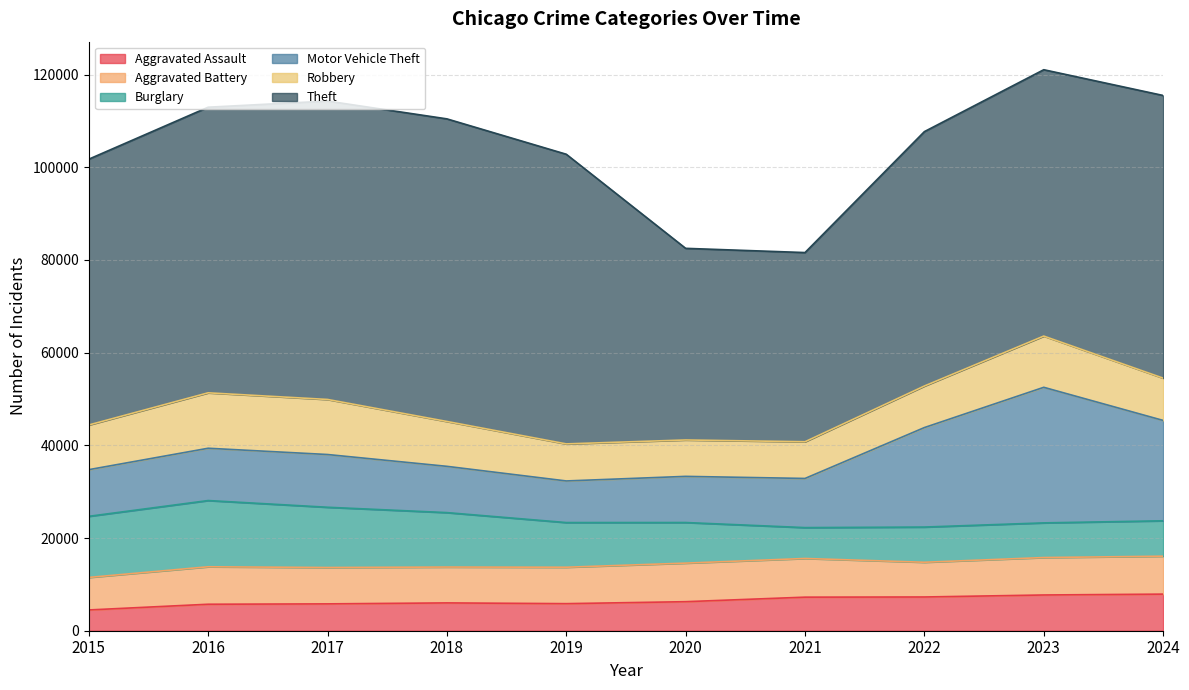

Rank the series at 2024 from highest to lowest value.

Theft, Motor Vehicle Theft, Robbery, Aggravated Battery, Aggravated Assault, Burglary